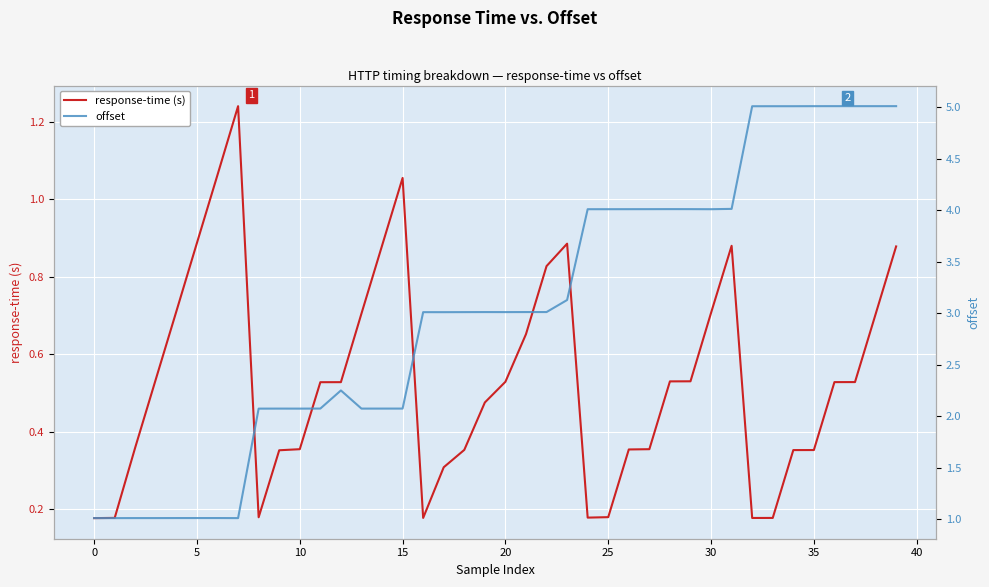

What is the difference between the second highest and minimum values in the response-time (s) series?

0.9